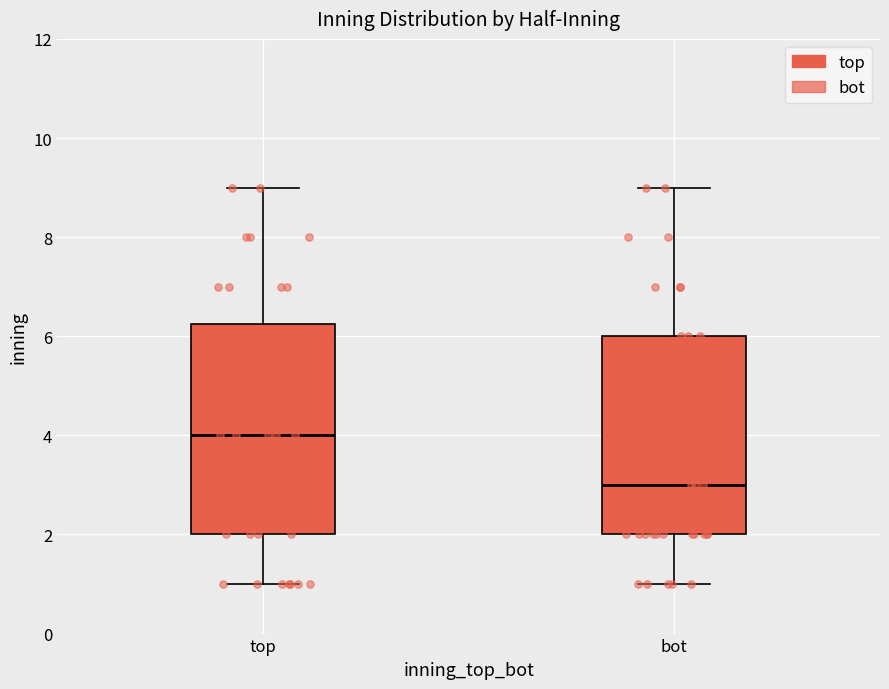

Which box is the tallest, from its lower edge to its upper edge?

top